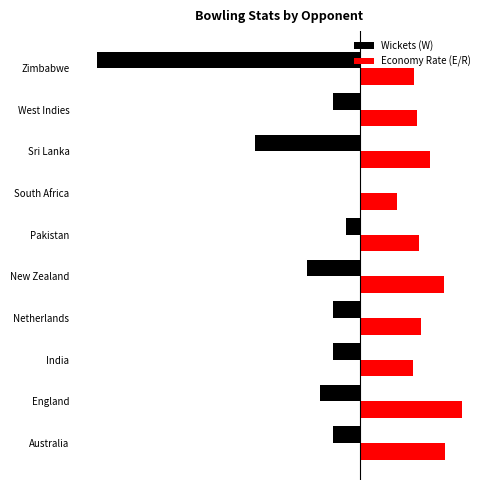

Reading right to left, list all the values displayed in this chart.

Wickets (W): -20.0	-2.0	-8.0	0.0	-1.0	-4.0	-2.0	-2.0	-3.0	-2.0
Economy Rate (E/R): 4.1	4.3	5.4	2.8	4.5	6.4	4.7	4.1	7.8	6.5